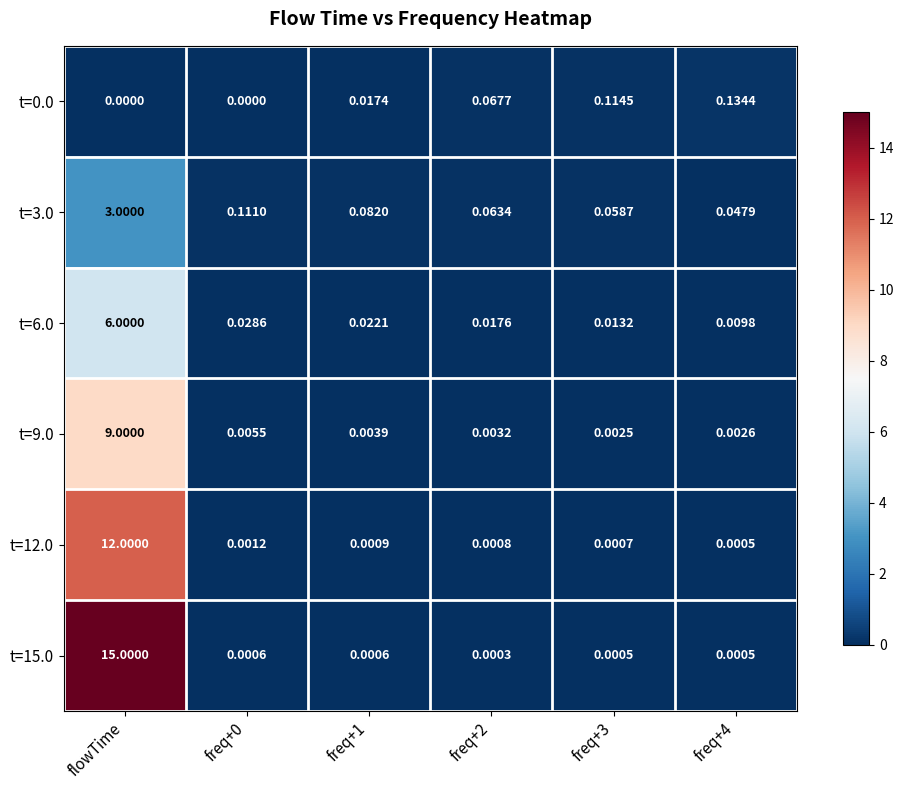

At which category is the sum across all series the highest?

flowTime